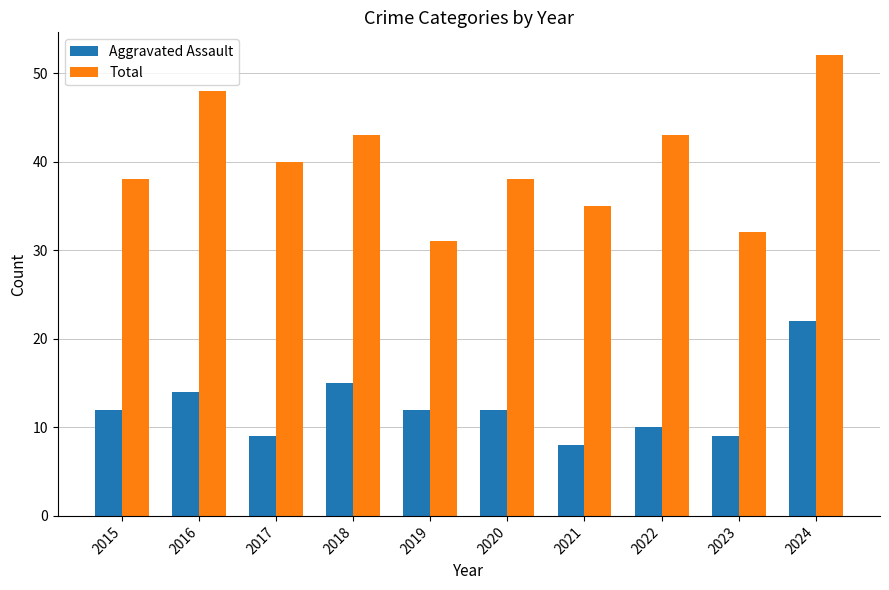

What is the difference between the Total values at 2022 and 2019?

12